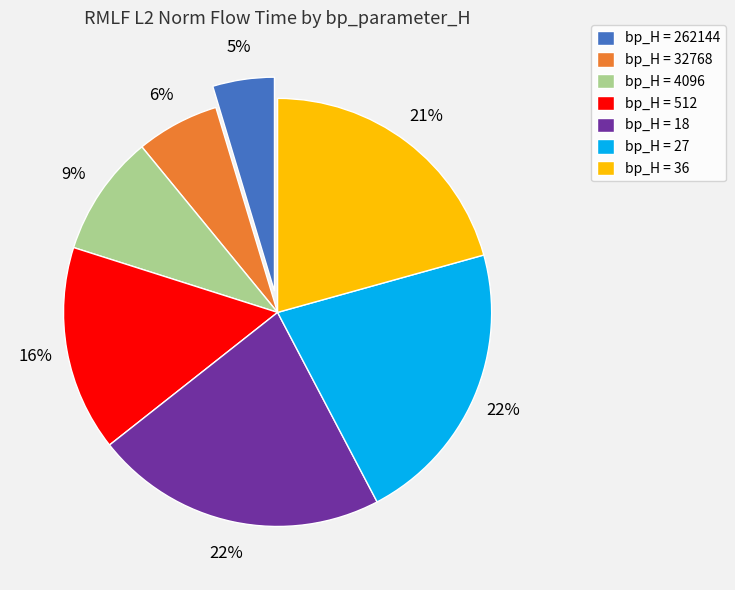

Between bp_H = 262144 and bp_H = 32768, which is larger?

bp_H = 32768